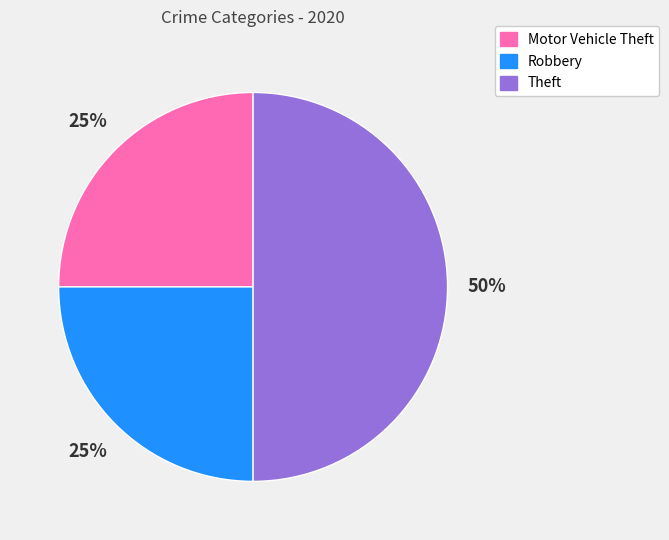

True or false: Theft accounts for 50% of the total.

True